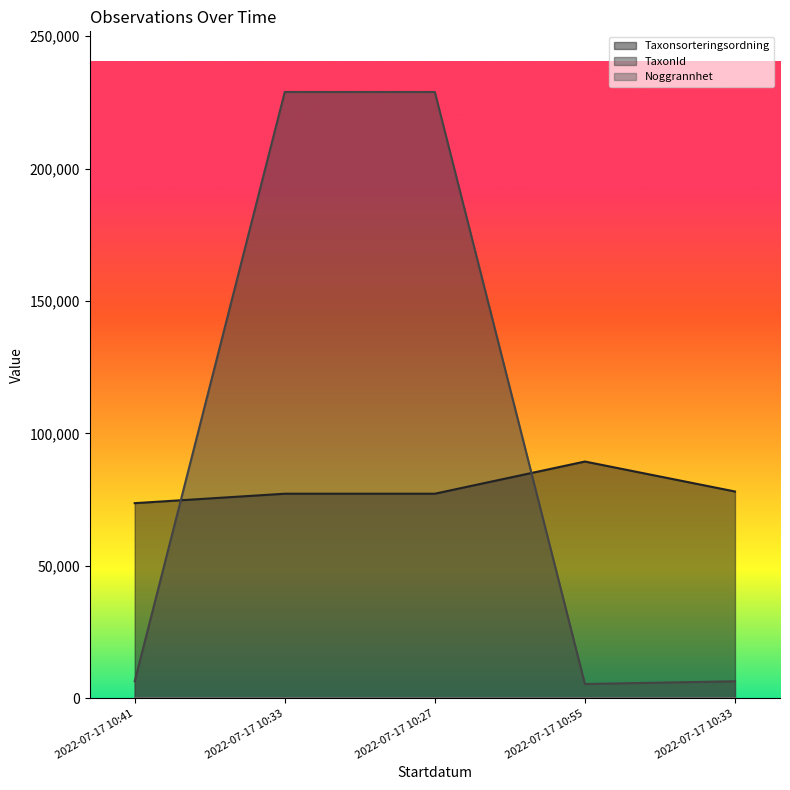

True or false: Taxonsorteringsordning has a value of 119598 at 2022-07-17 10:33.

False